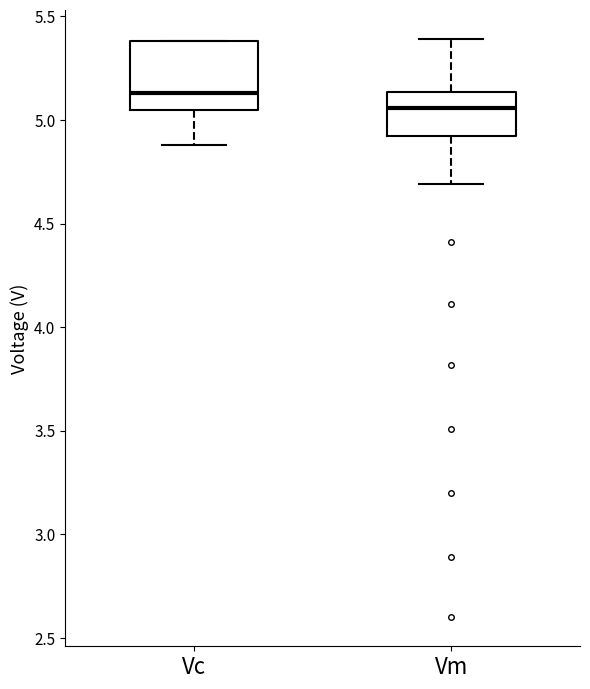

Reading left to right, transcribe this box plot: for each box, give where its median line is, the range the box spans, and where its two whiskers end, as read against the y-axis. The values are not printed on the chart, so give them approximately, as read against the axis.

Vc: median 5.15, box 5.05 to 5.40, whiskers 4.90 to 5.40
Vm: median 5.05, box 4.95 to 5.15, whiskers 4.70 to 5.40